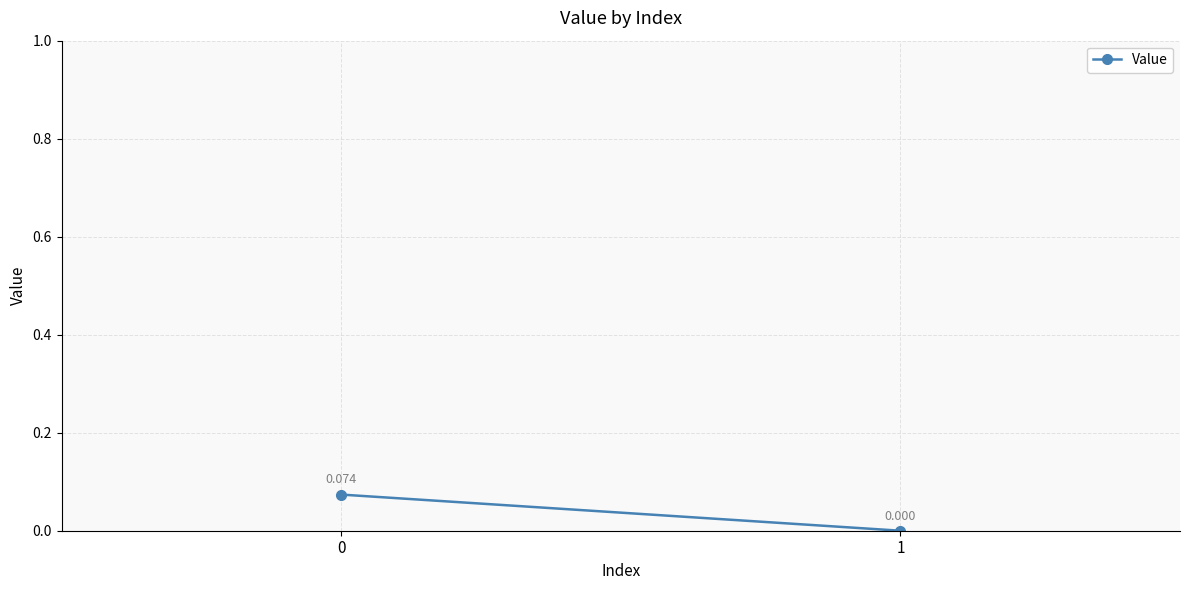

Rank the categories by value from lowest to highest.

1, 0